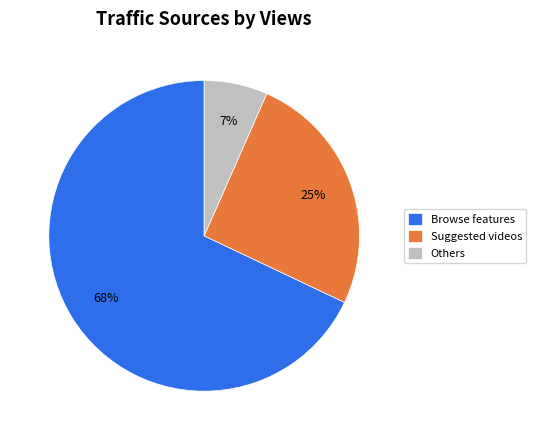

Which slice represents more than half of the pie?

Browse features